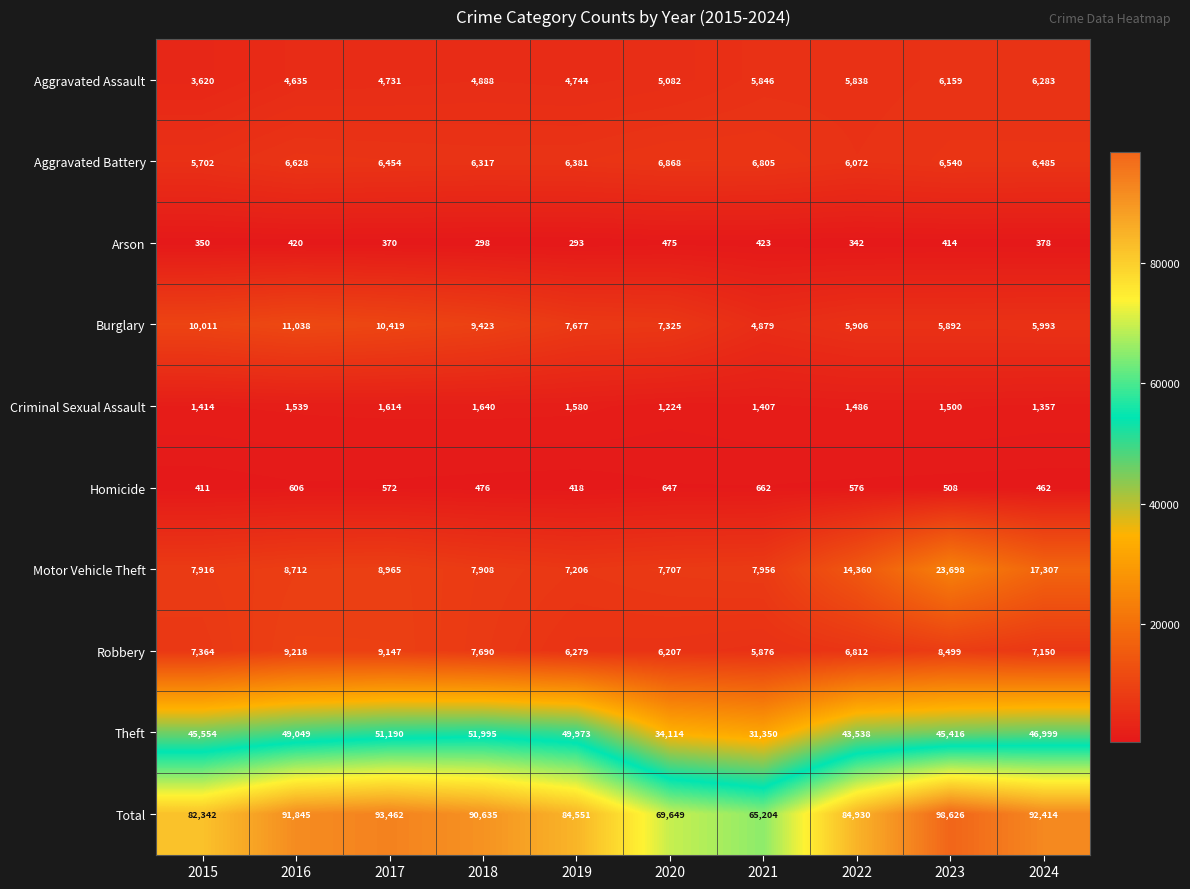

At how many categories does at least one series exceed 59314?

10